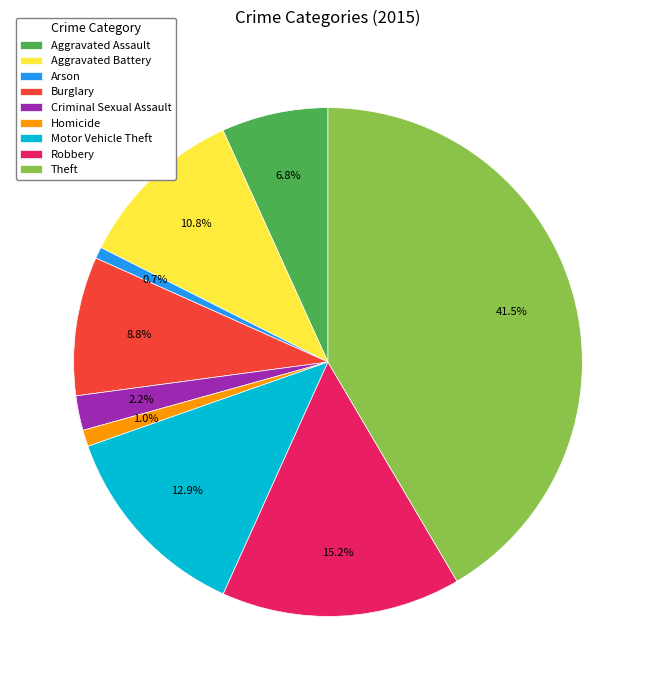

How much of the chart is everything except Motor Vehicle Theft?

87.1%